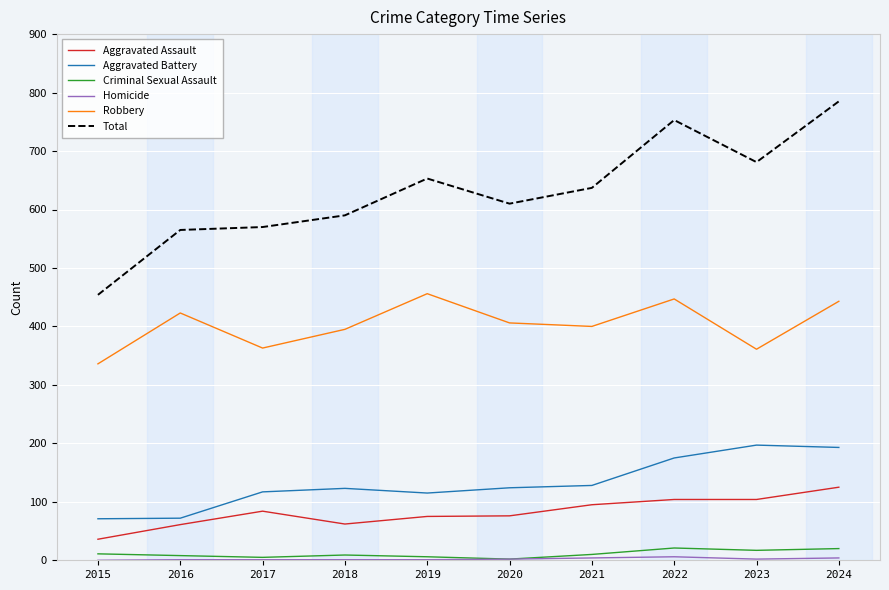

True or false: Robbery and Aggravated Battery intersect in this chart.

False